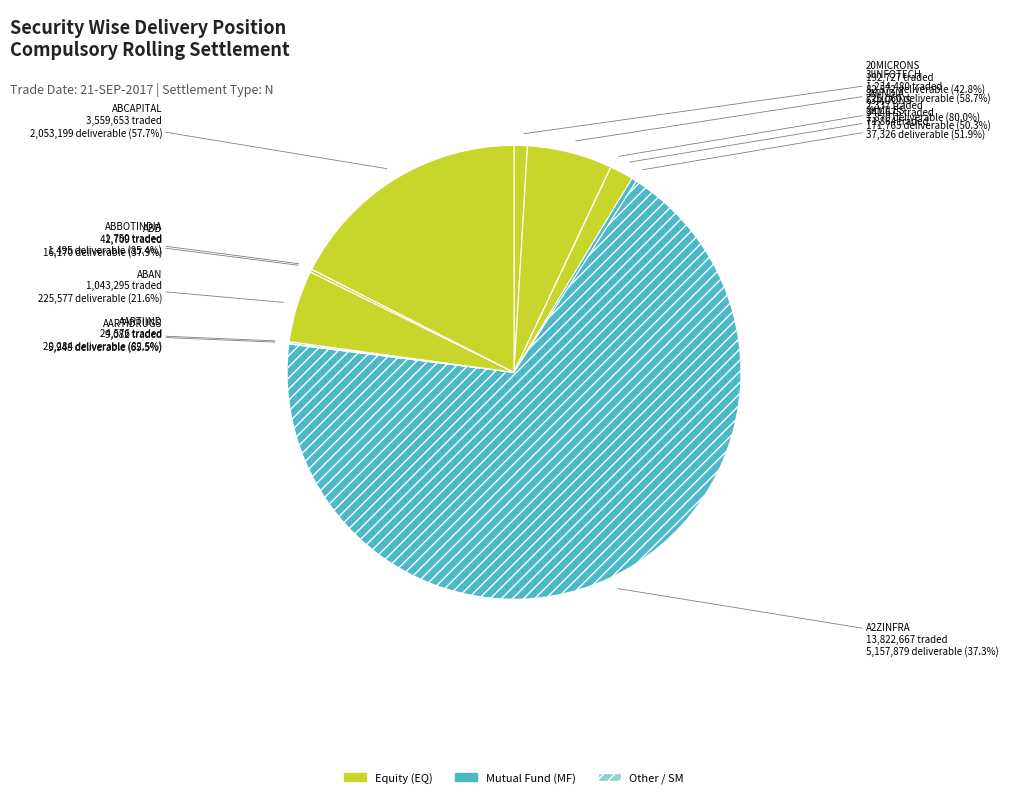

To the nearest percent, what is the combined percentage of 63MOONS and ABAN?

7%